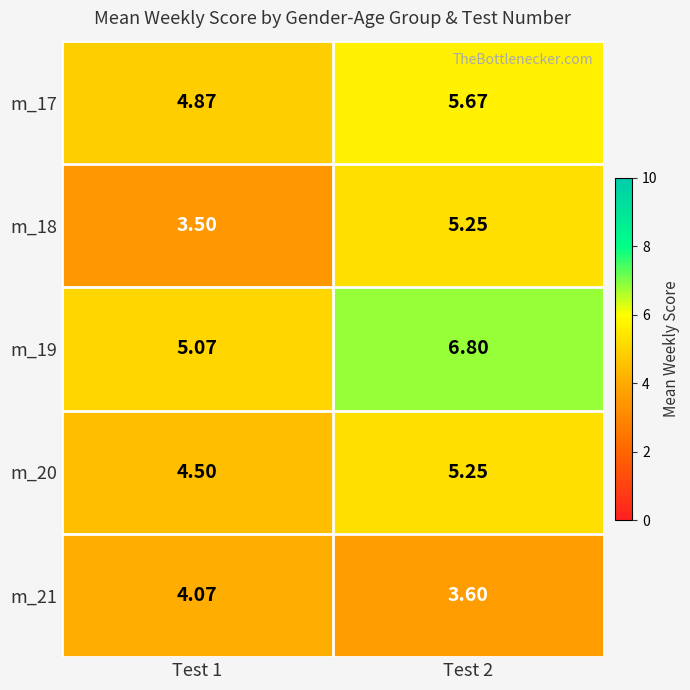

What is the total value across all series at Test 1?

22.0